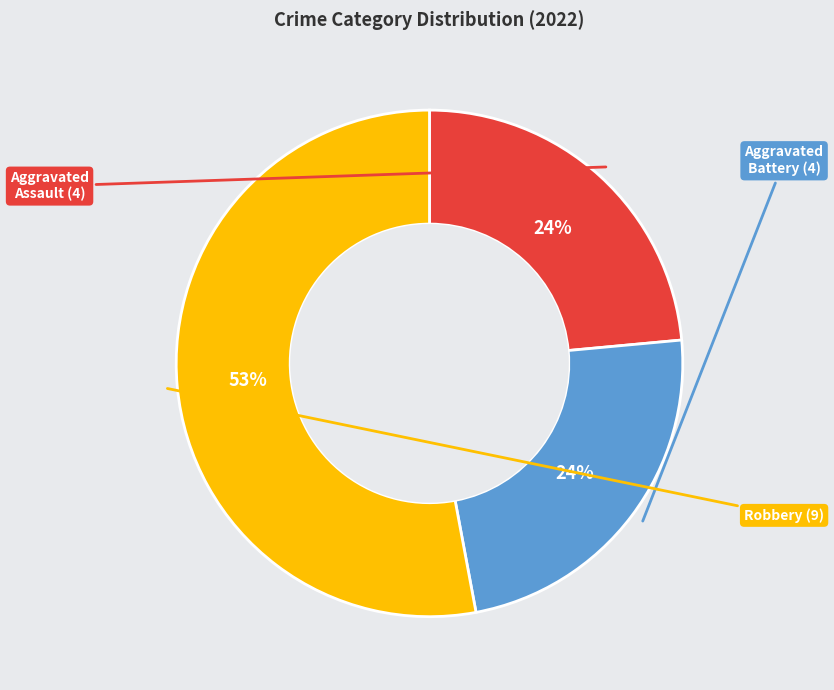

To the nearest percent, what is the average slice percentage?

33%